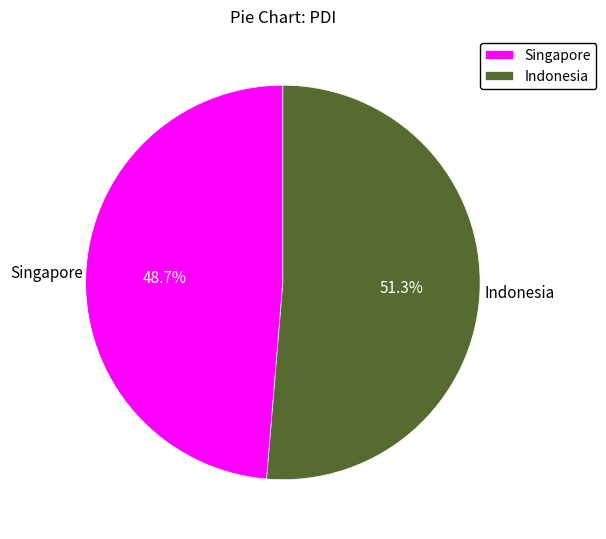

Count the number of slices in the pie.

2